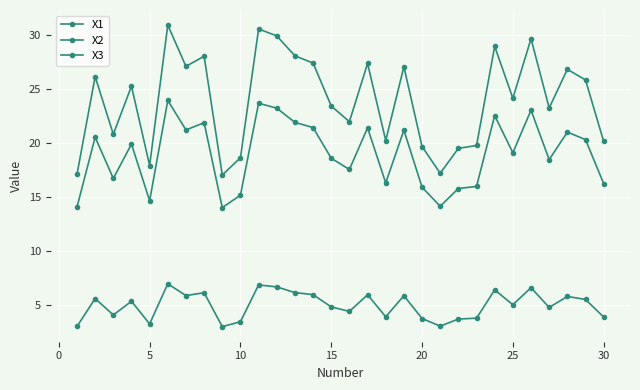

What is the difference between the second highest and second lowest values in the X1 series?

3.8